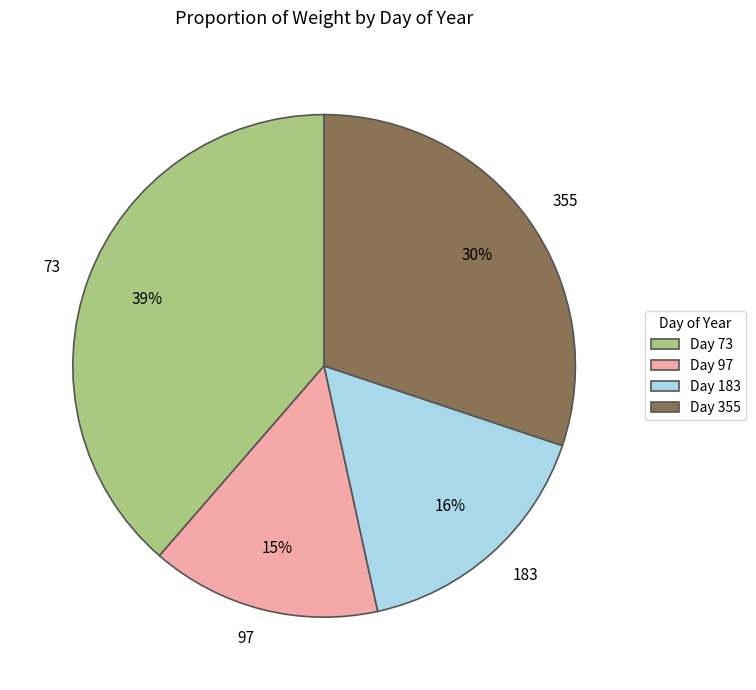

To the nearest percent, what is the difference between the largest and smallest slice percentages?

24%